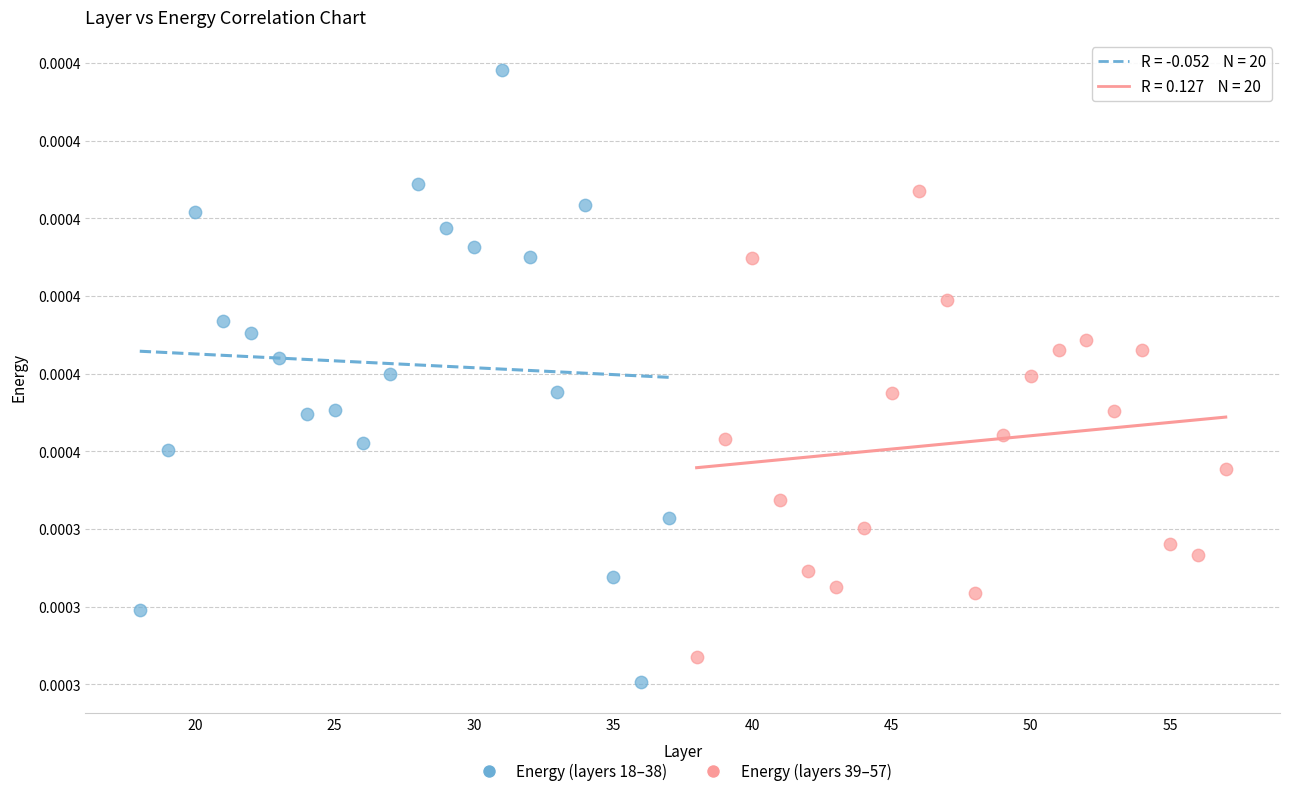

Which series reaches the maximum Y coordinate?

Energy (layers 18–38)